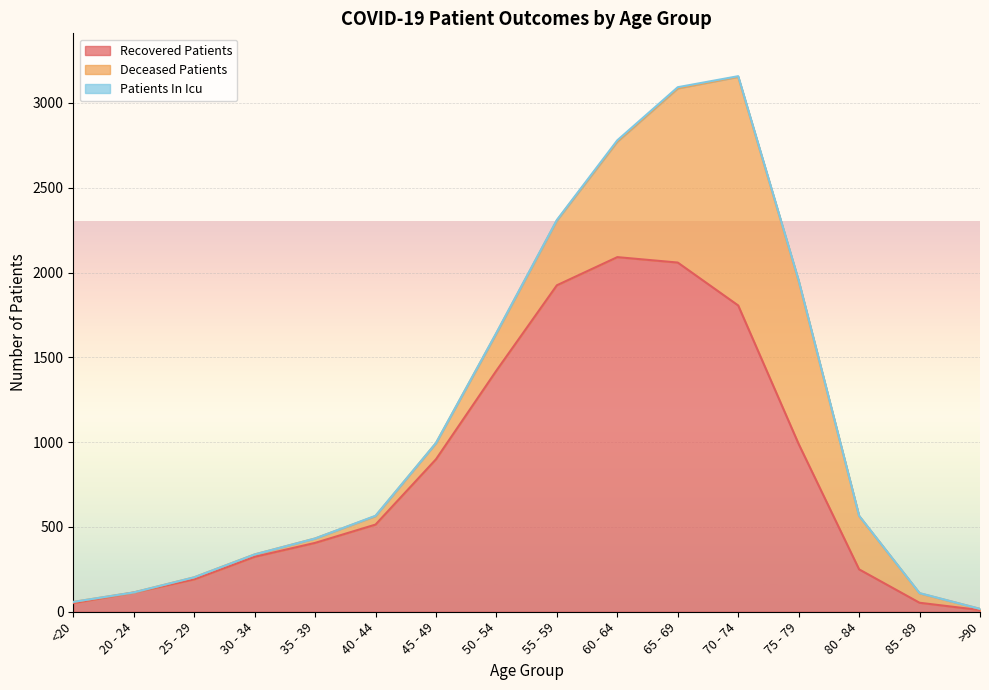

What position from the left is 70 - 74?

12